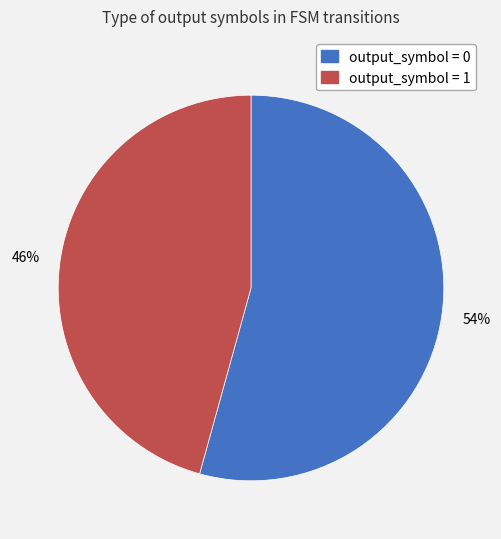

Do output_symbol = 0 and output_symbol = 1 together represent more than half of the pie?

Yes